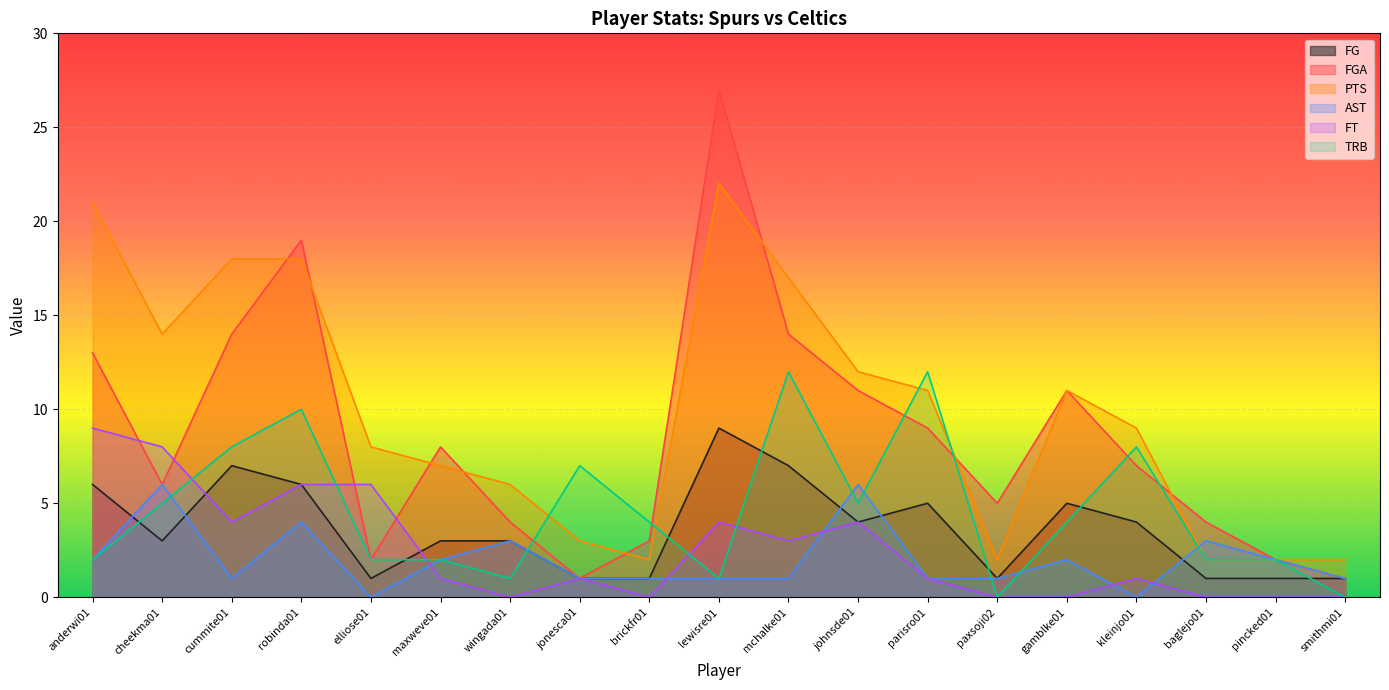

What is the average value of the FT series?

3